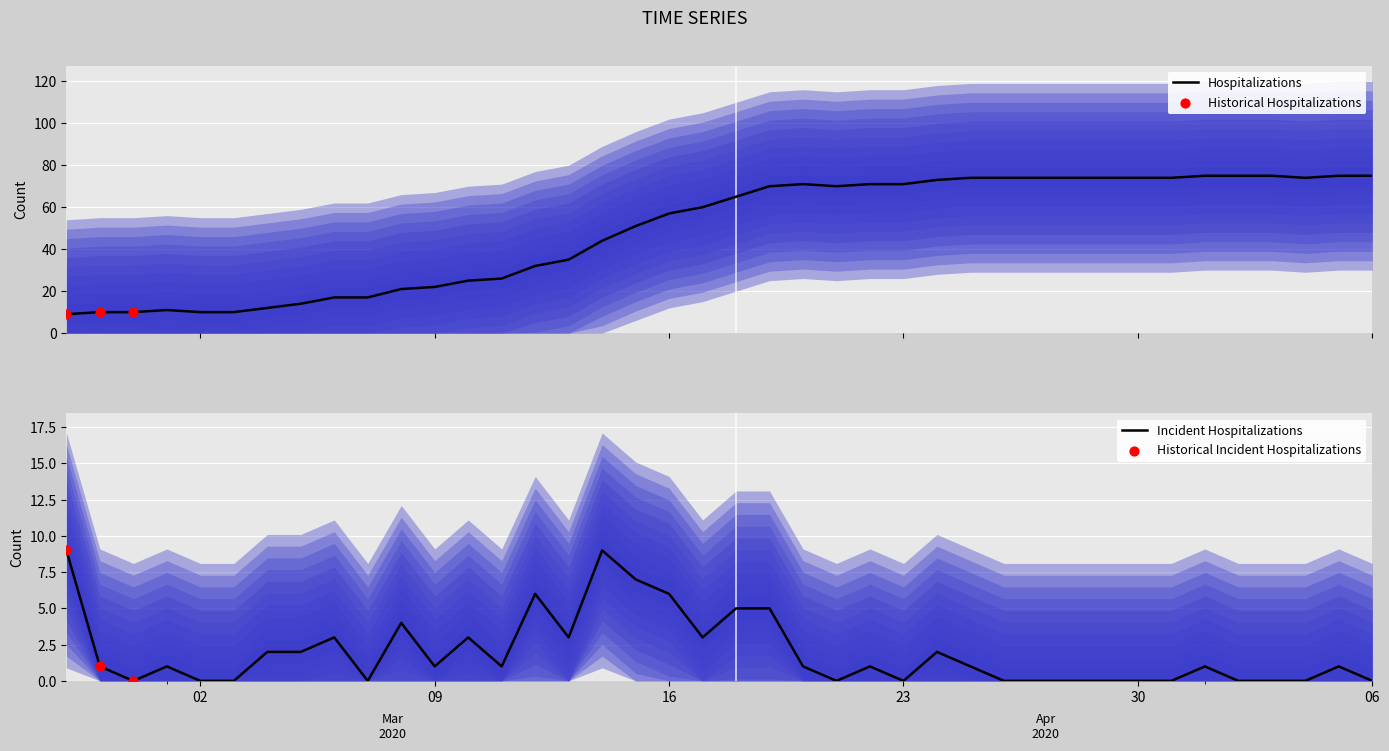

What is the change in value from 2020-03-10 to 2020-03-17?

+35